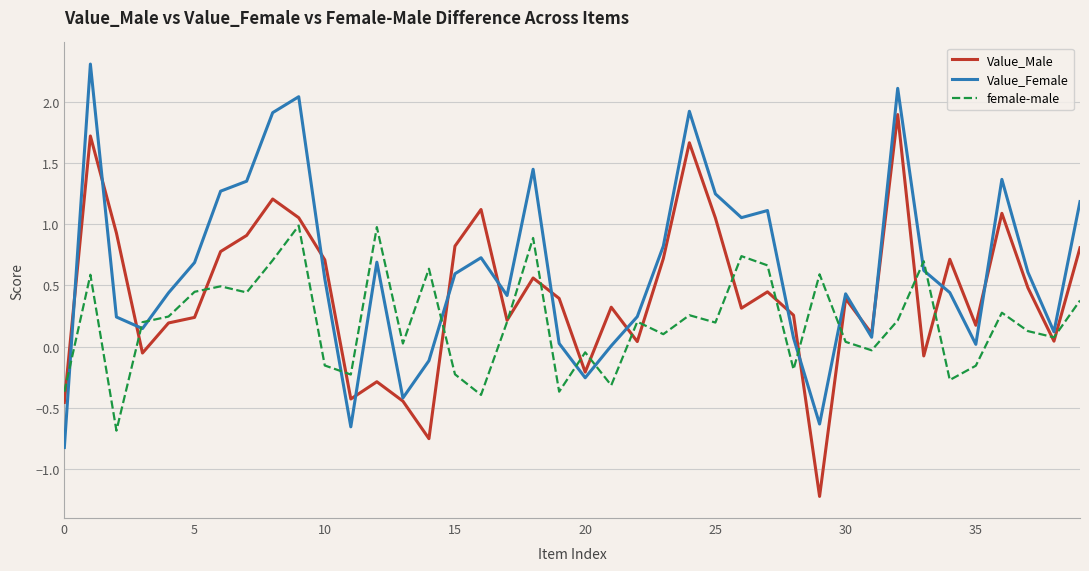

Which series has the largest total across all categories?

Value_Female